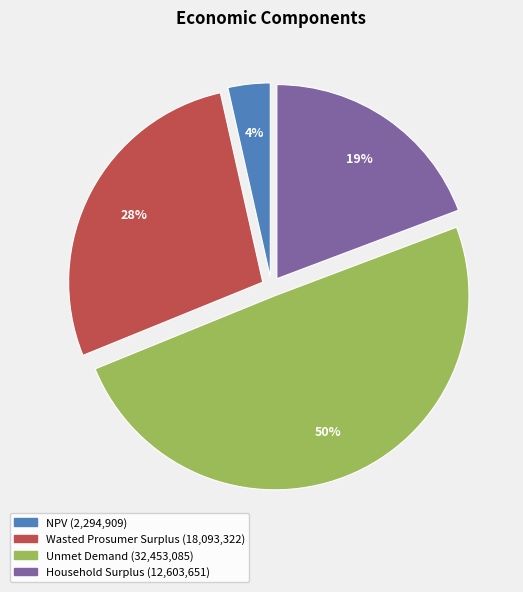

How many slices are in this pie chart?

4